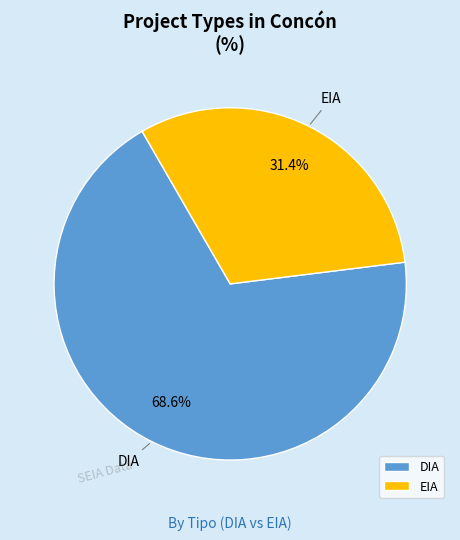

How many slices are in this pie chart?

2